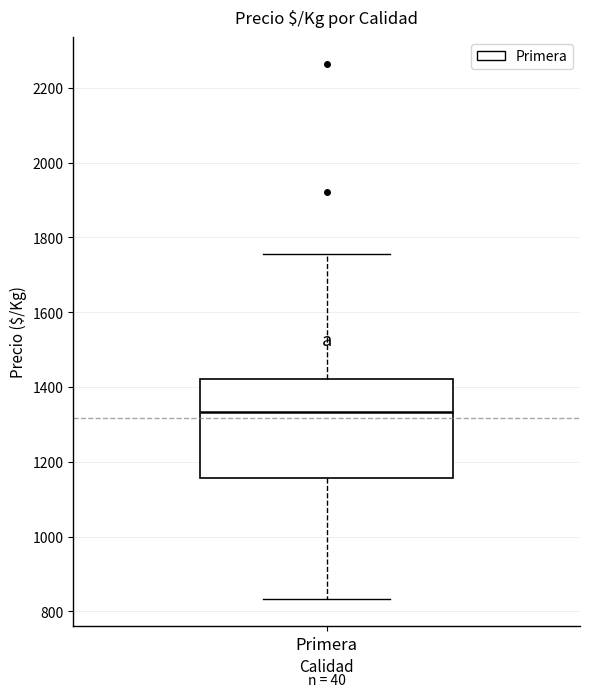

Read this box plot against the y-axis: the position of the median line, the range covered by the box, and the ends of both whiskers. The values are not printed on the chart, so give them approximately, as read against the axis.

median 1340, box 1160 to 1420, whiskers 840 to 1760